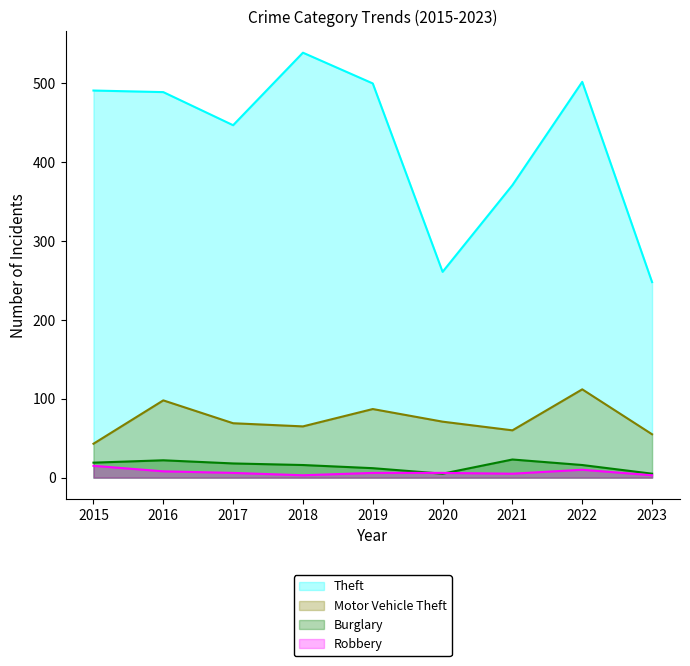

At how many categories does at least one series exceed 247?

9